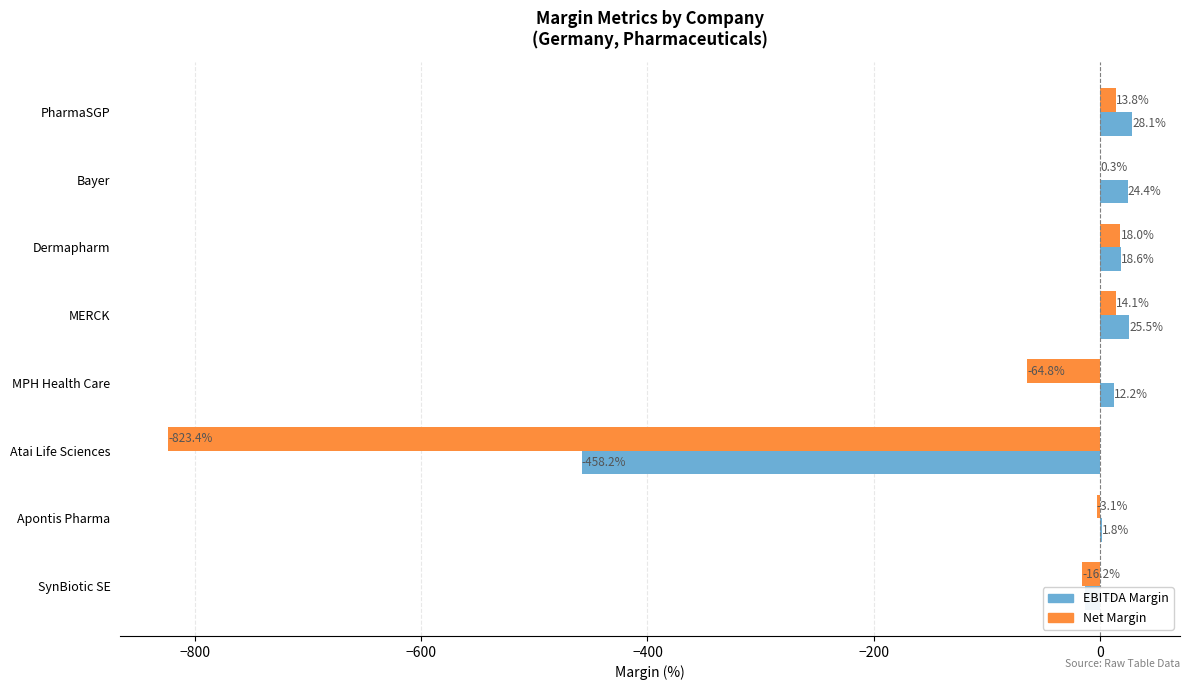

At which label is EBITDA Margin closest to -215?

SynBiotic SE